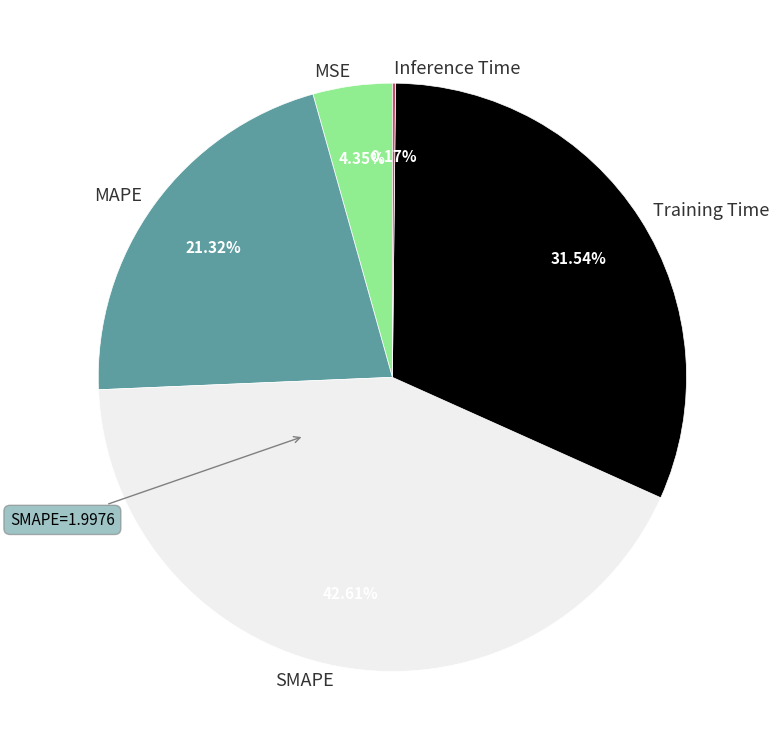

To the nearest percent, what portion does Training Time represent?

32%